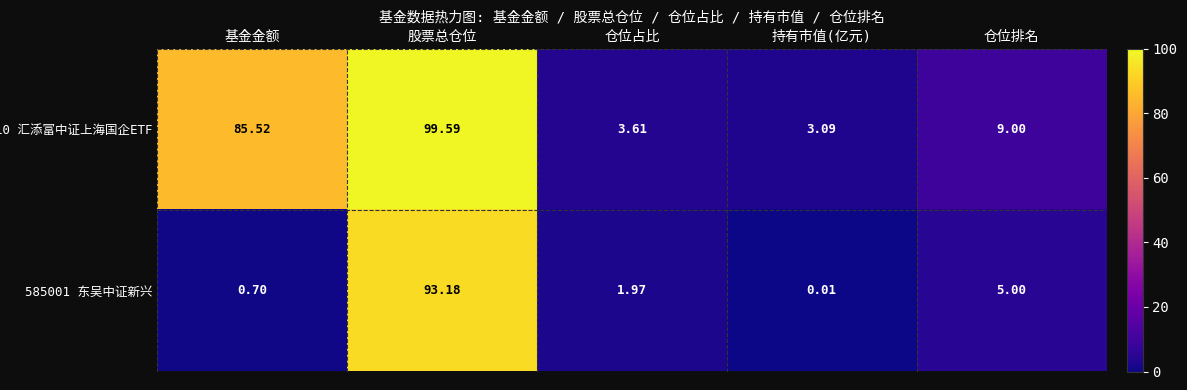

Count the number of data series in this chart.

2